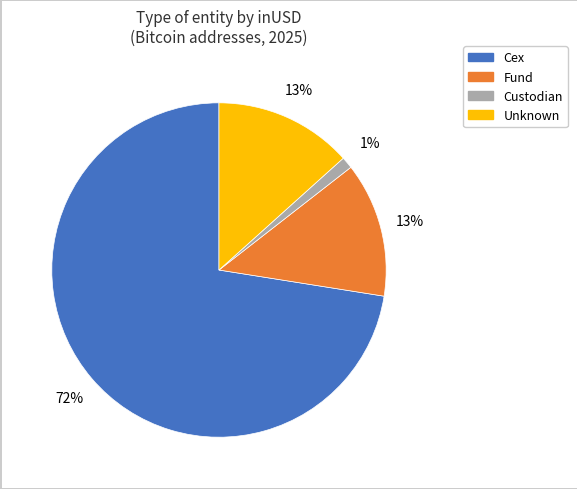

How many slices are in this pie chart?

4